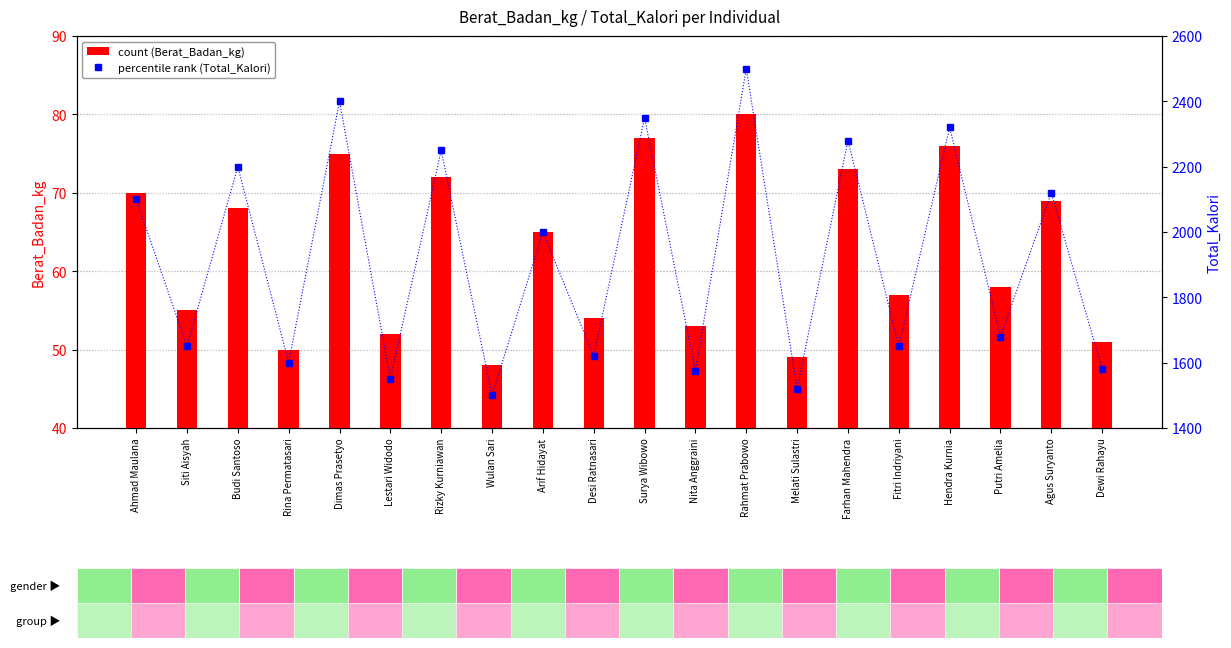

Are the bars horizontal?

No